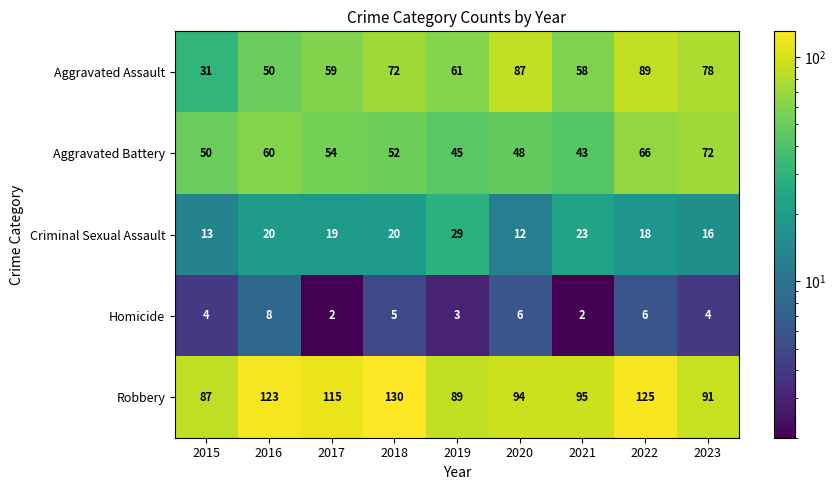

At 2021, list the series in order from largest to smallest.

Robbery, Aggravated Assault, Aggravated Battery, Criminal Sexual Assault, Homicide